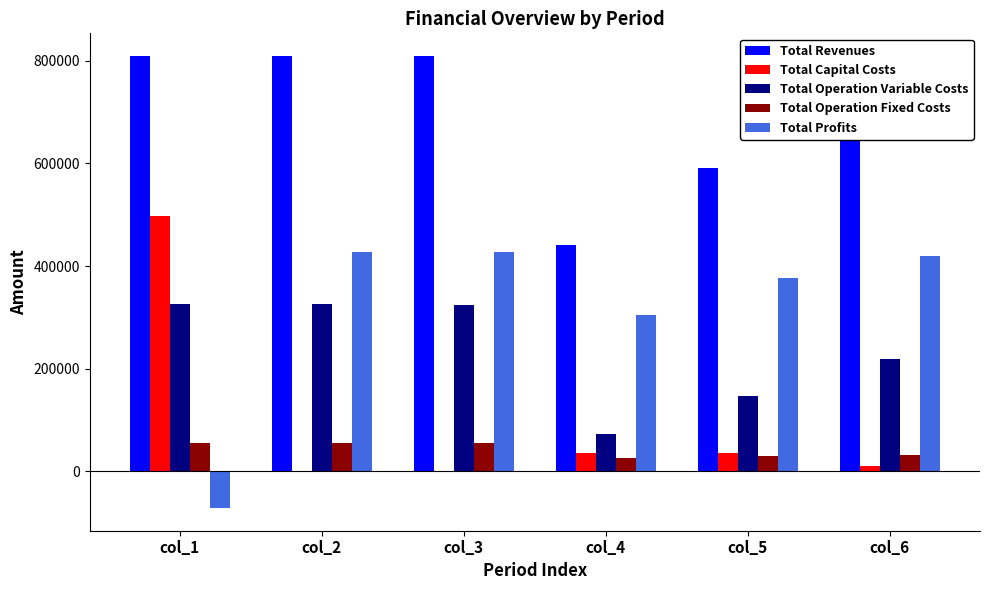

How many values in Total Profits are above zero?

5